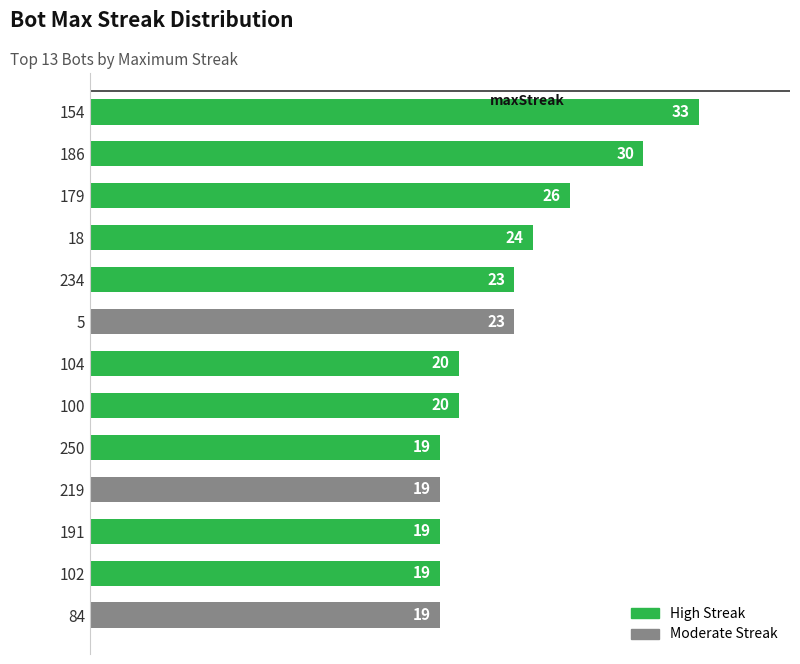

What is the maximum value shown in the chart?

33